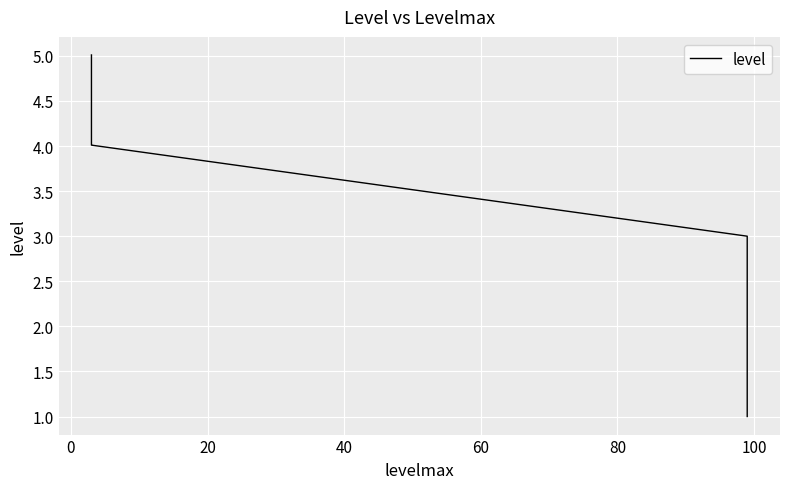

True or false: there are more than 1 points higher than both neighbors.

False